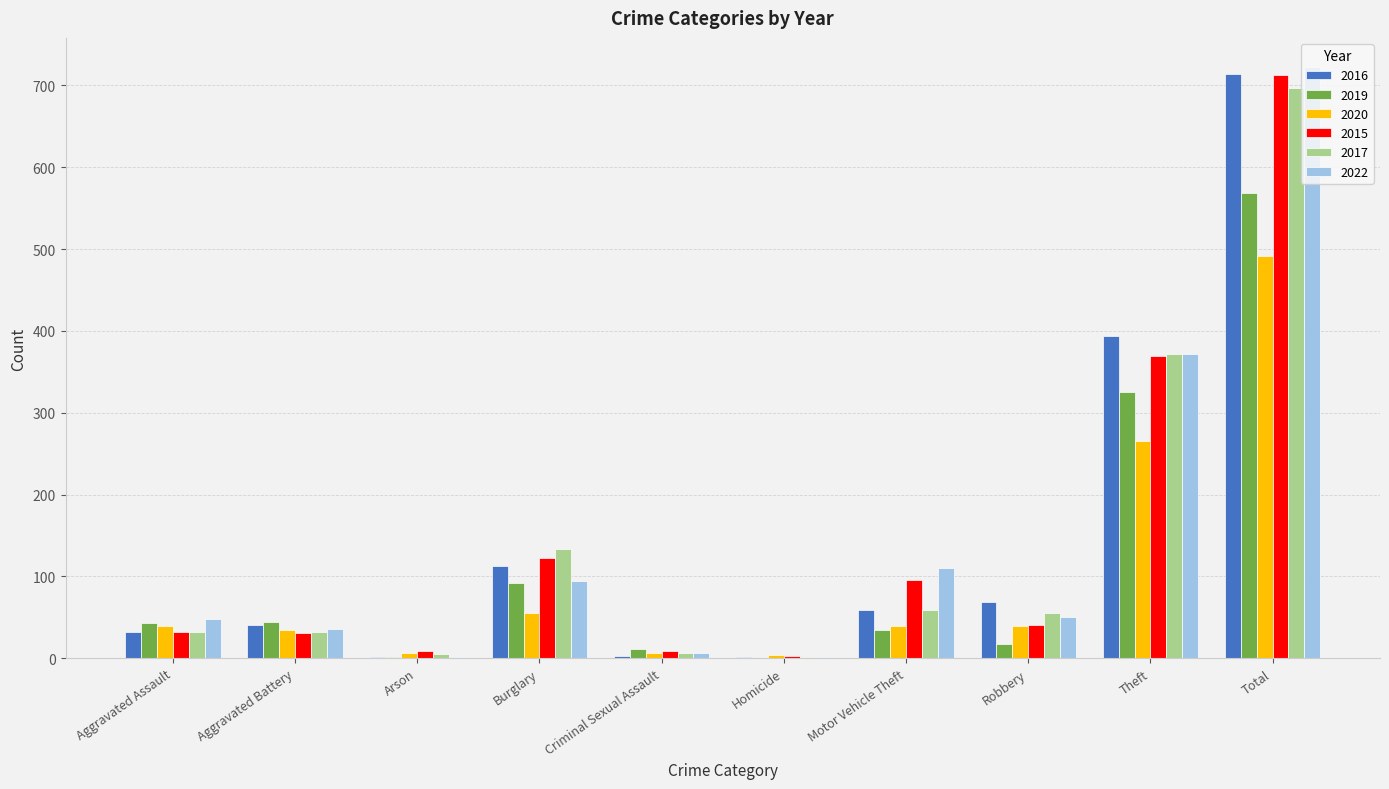

What is the average value of the 2015 series?

143